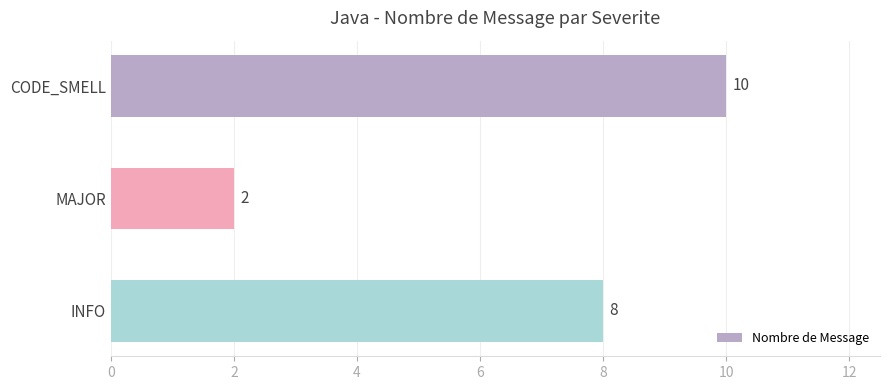

What is the change in value from MAJOR to INFO?

+6